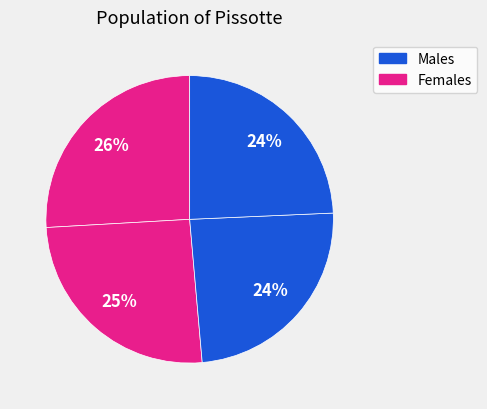

Count the number of slices in the pie.

4